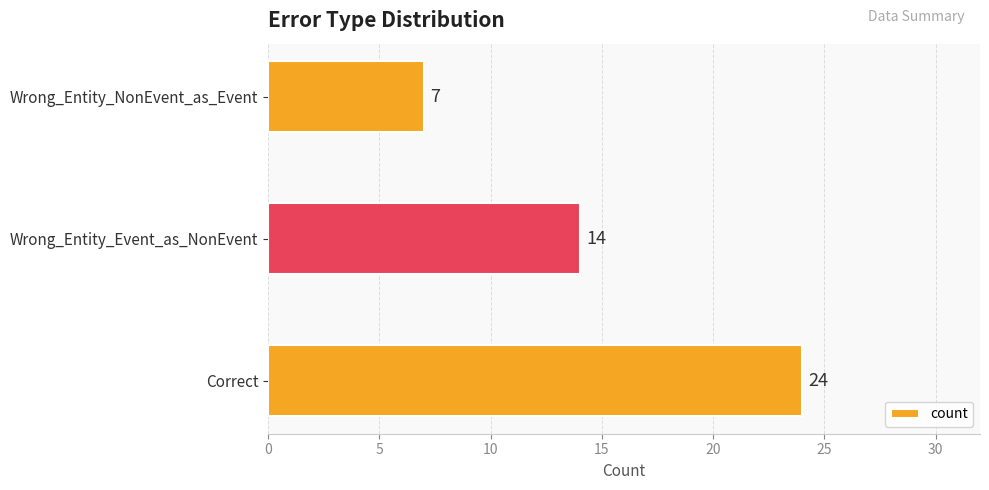

What is the smallest value displayed?

7